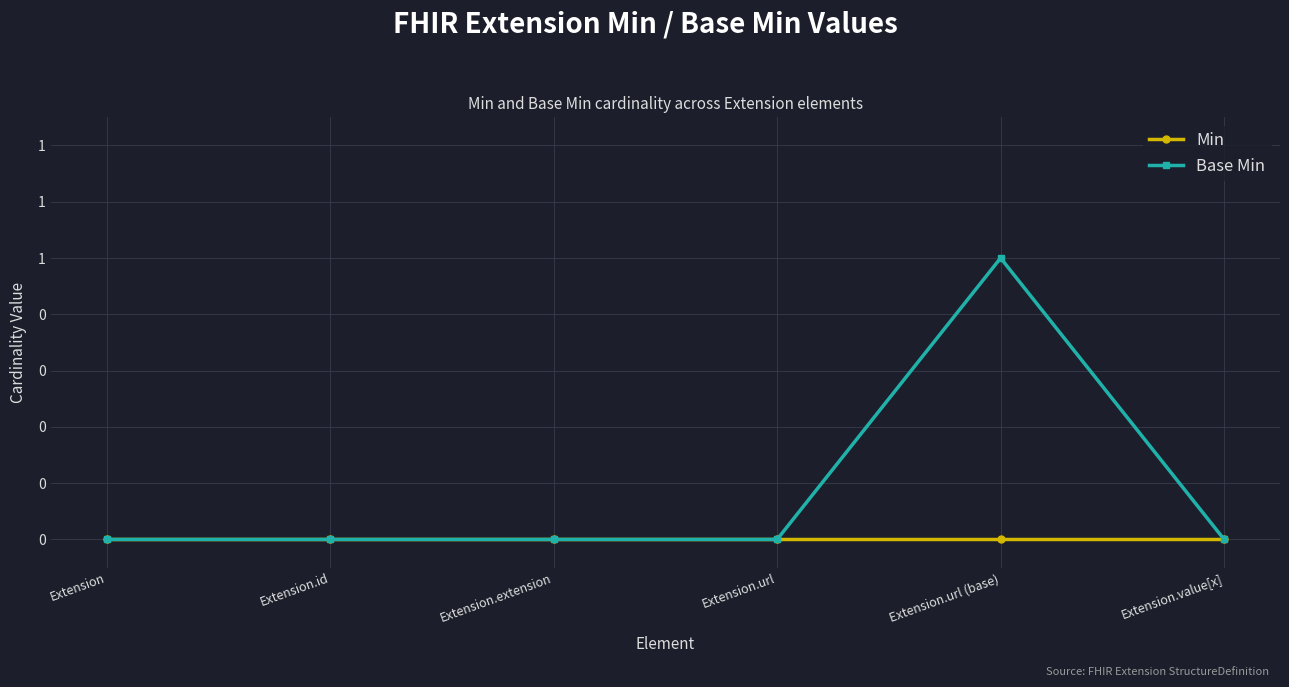

True or false: Base Min and Min cross at least once.

False